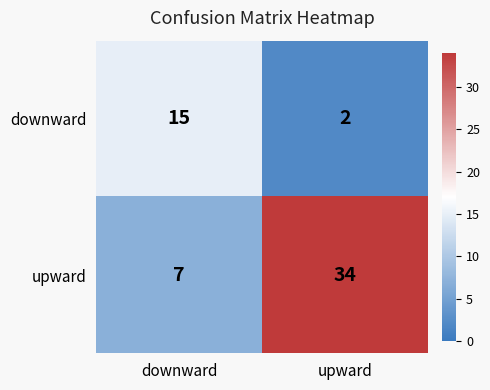

What is the sum of the downward values at upward and downward?

17